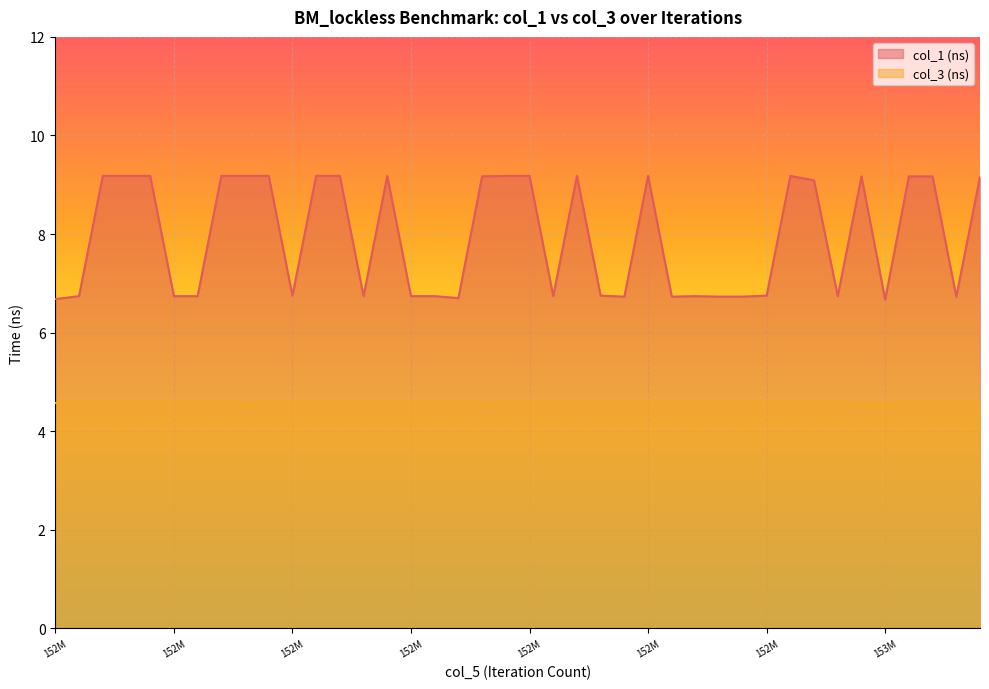

Does the chart display data point markers on the line(s)?

No